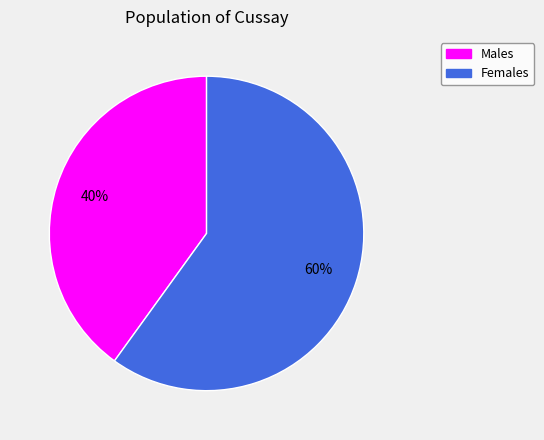

To the nearest percent, what is the average slice percentage?

50%